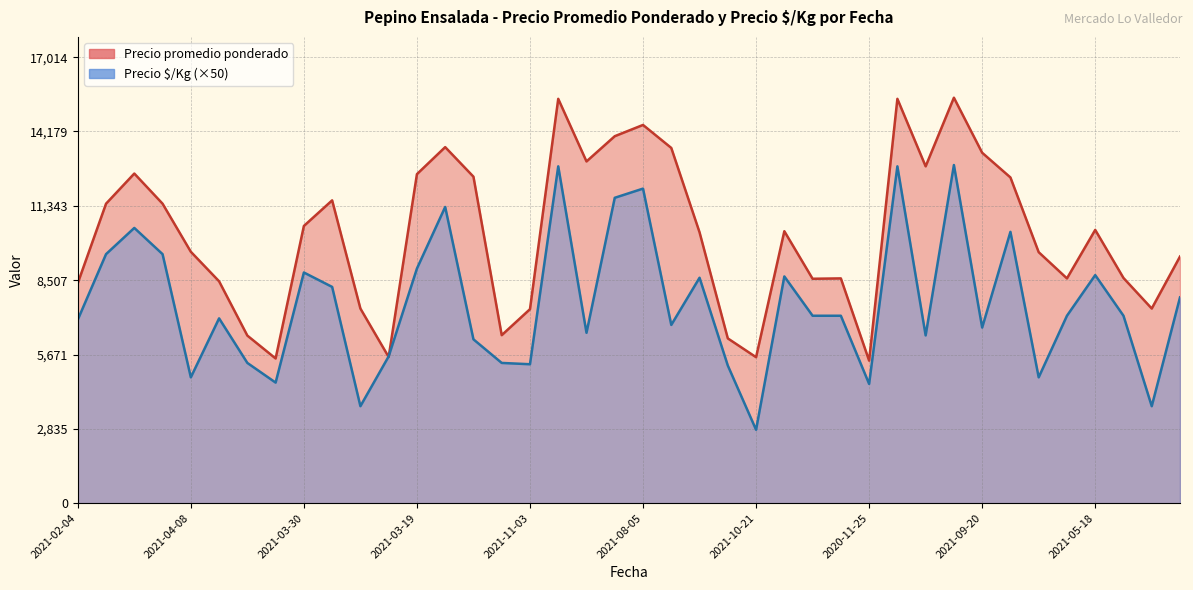

What is the difference between the Precio promedio ponderado values at 2021-05-03 and 2021-08-02?

6834